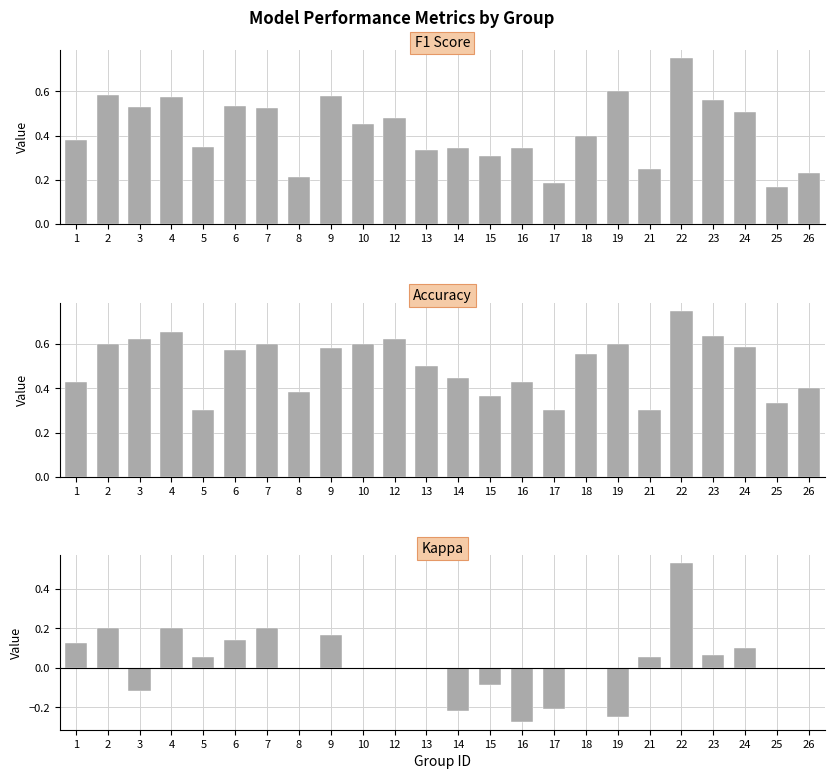

Count the number of categories in the chart.

24